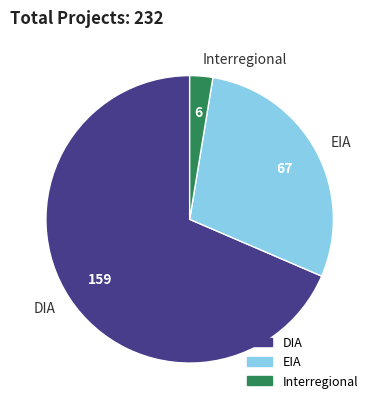

Which category accounts for the majority?

DIA